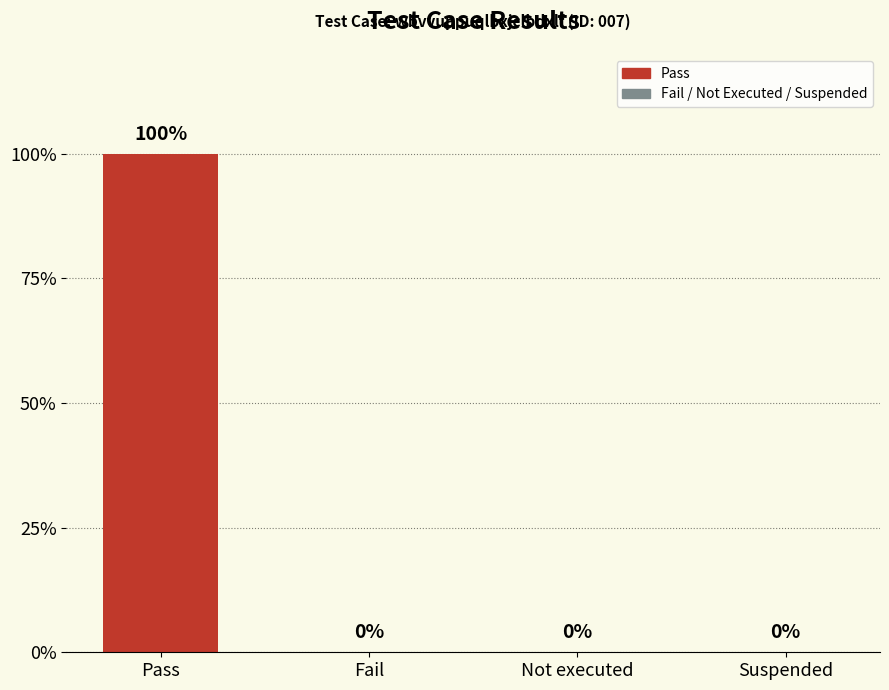

Is it true that the value at Pass is 2?

False